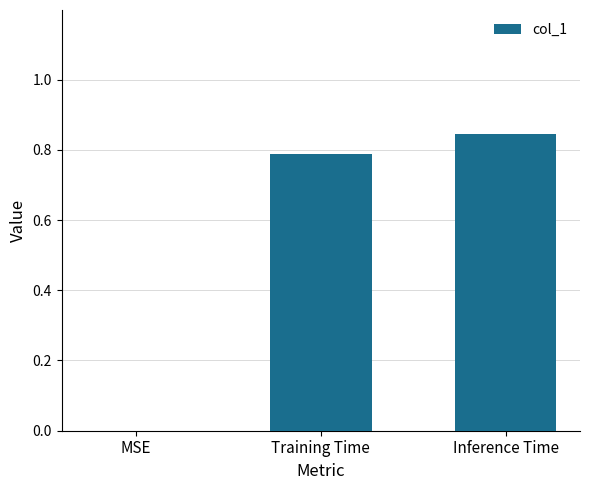

At which category does the chart reach its peak across all series?

Inference Time